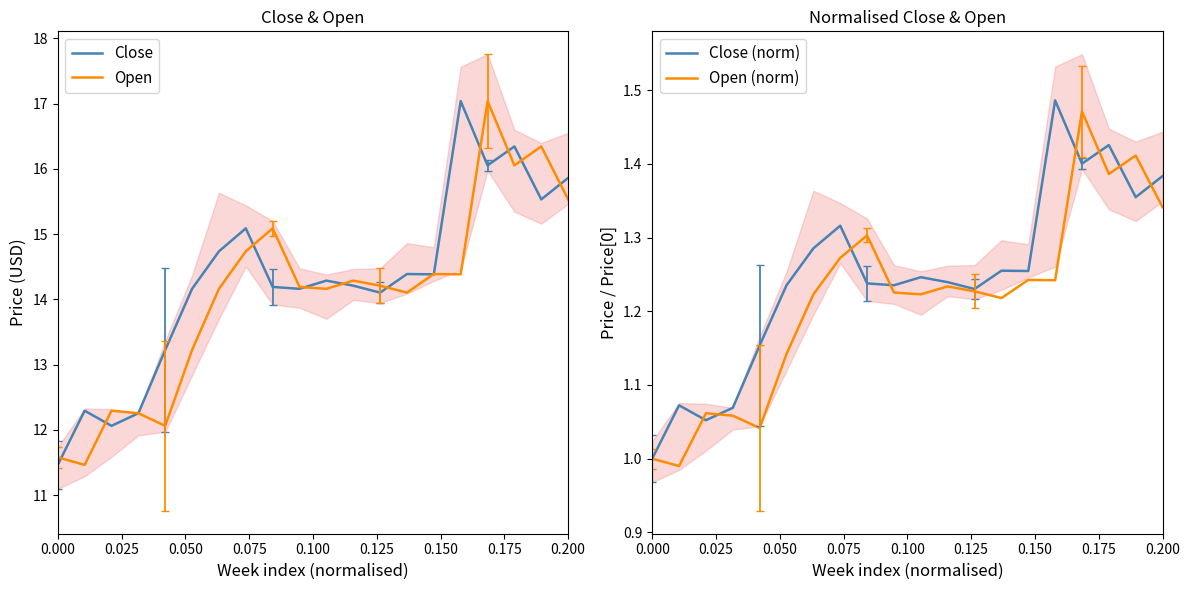

The value of Close at 0.200 is 25.6. True or false?

False